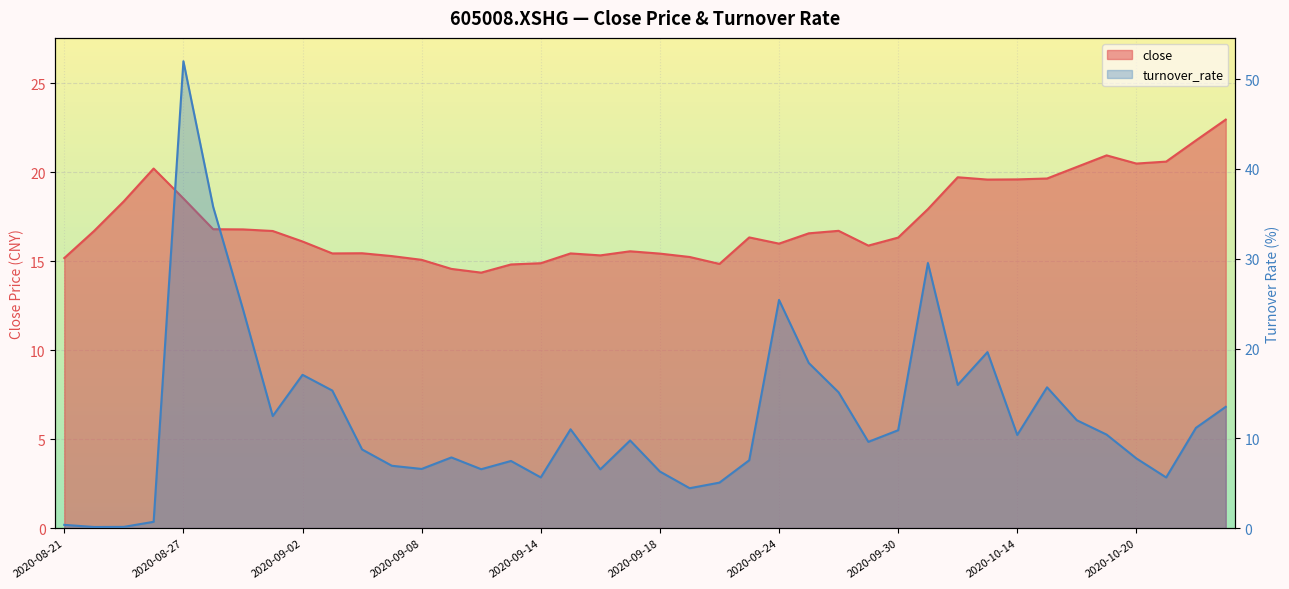

How many distinct data groups are displayed?

2